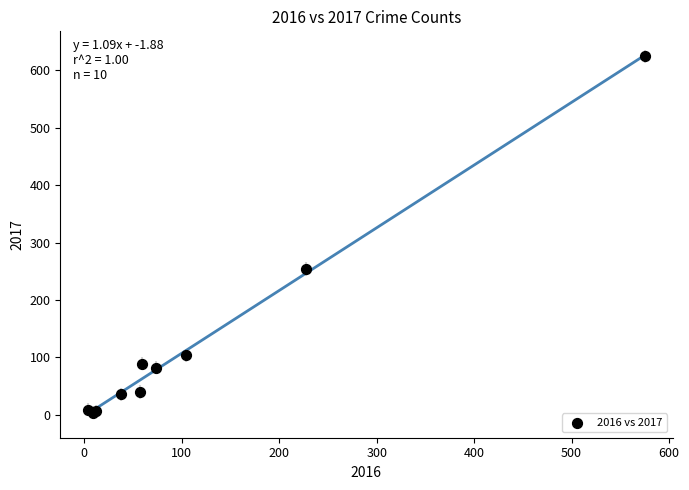

What Y value in the scatter plot is closest to 314?

254